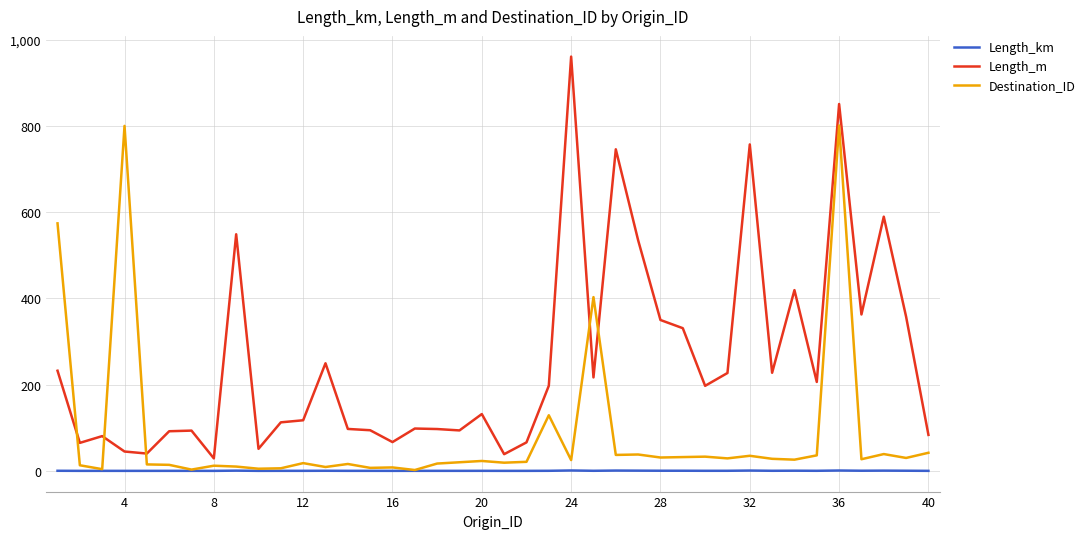

What is the maximum value shown in the chart?

960.7